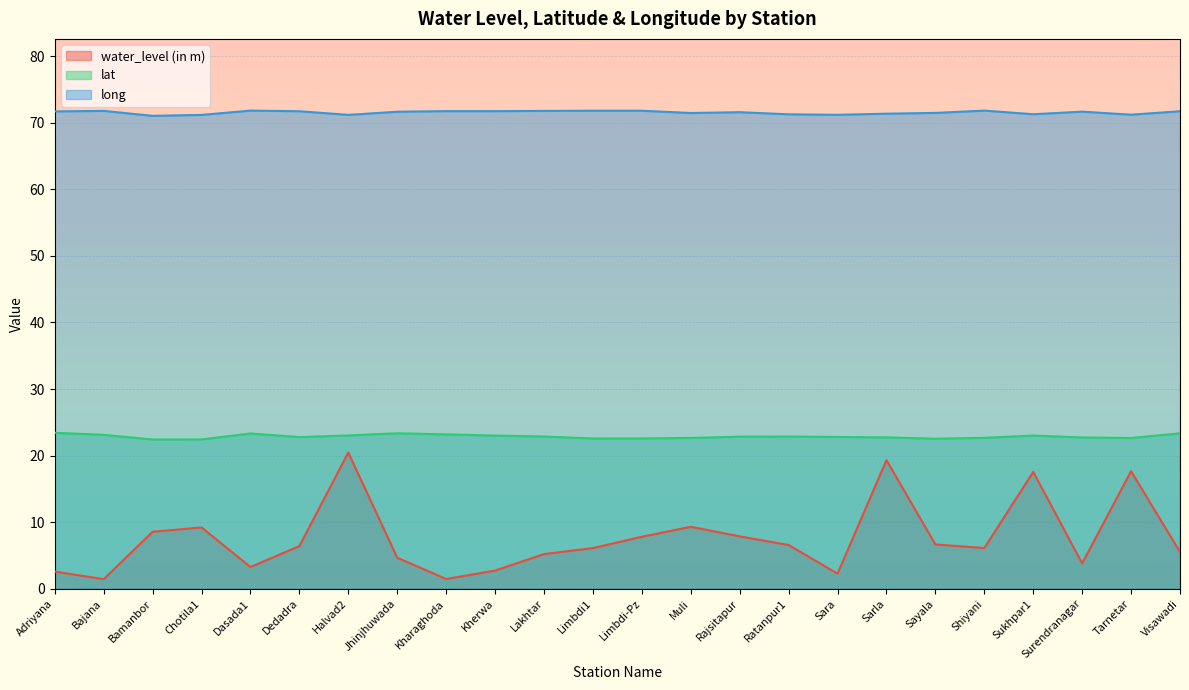

At which category is the sum across all series the highest?

Halvad2